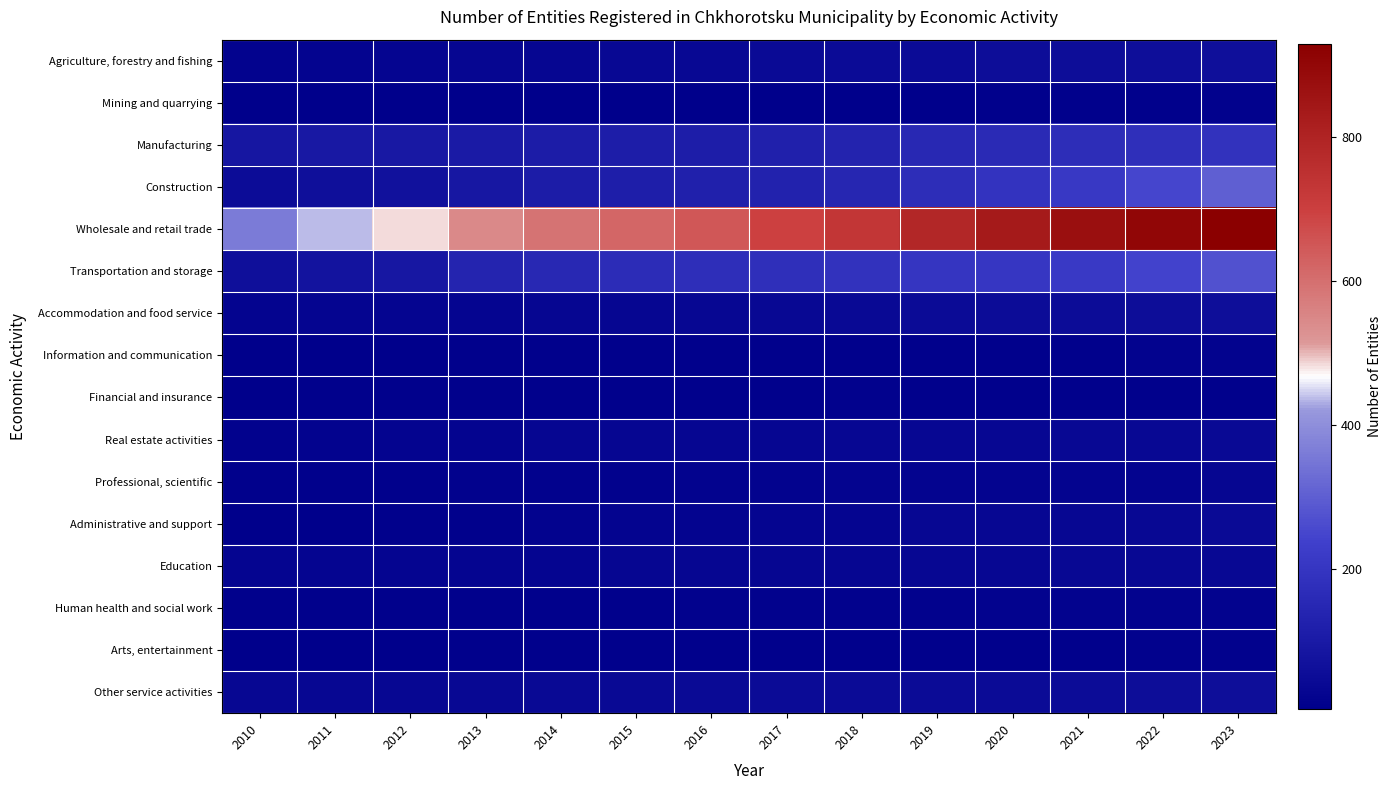

At how many categories does at least one series exceed 832?

4